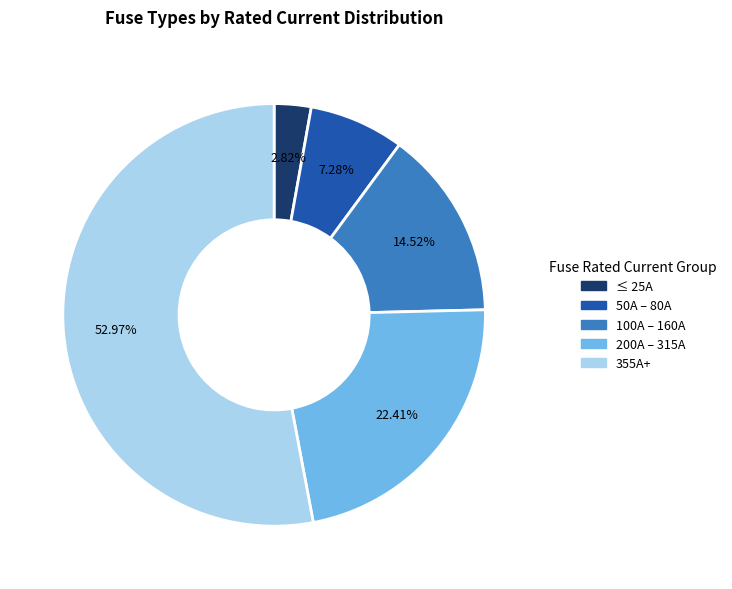

Is there any slice that represents more than half of the pie?

Yes